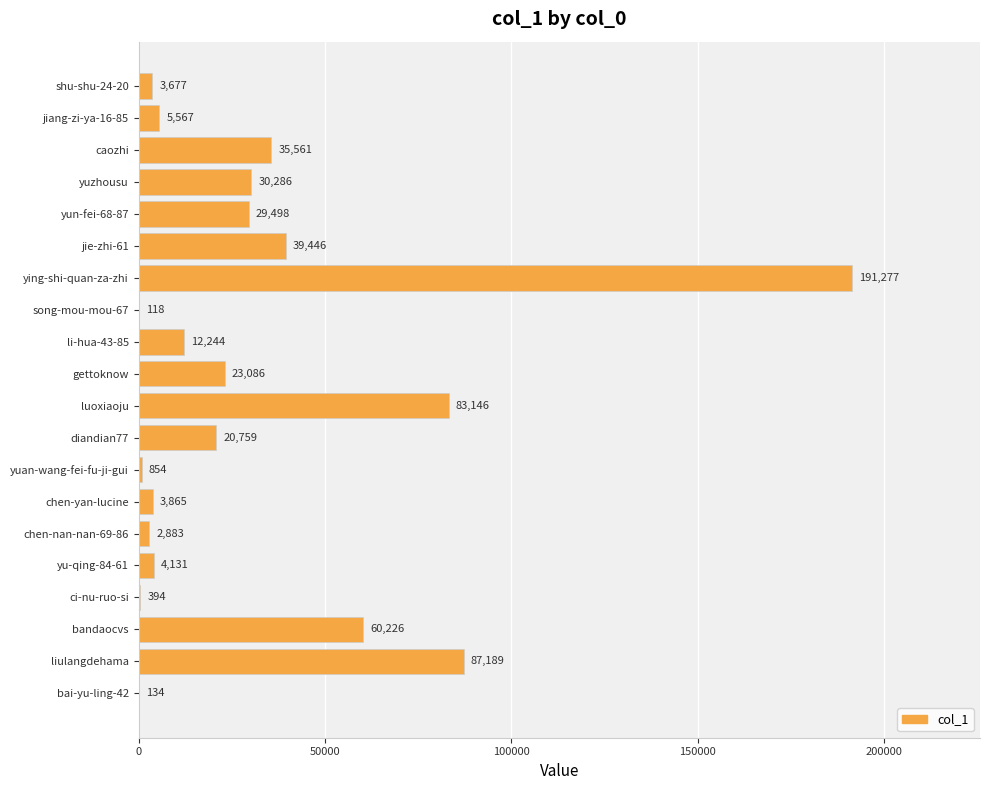

True or false: the data shows 2883 at chen-nan-nan-69-86.

True